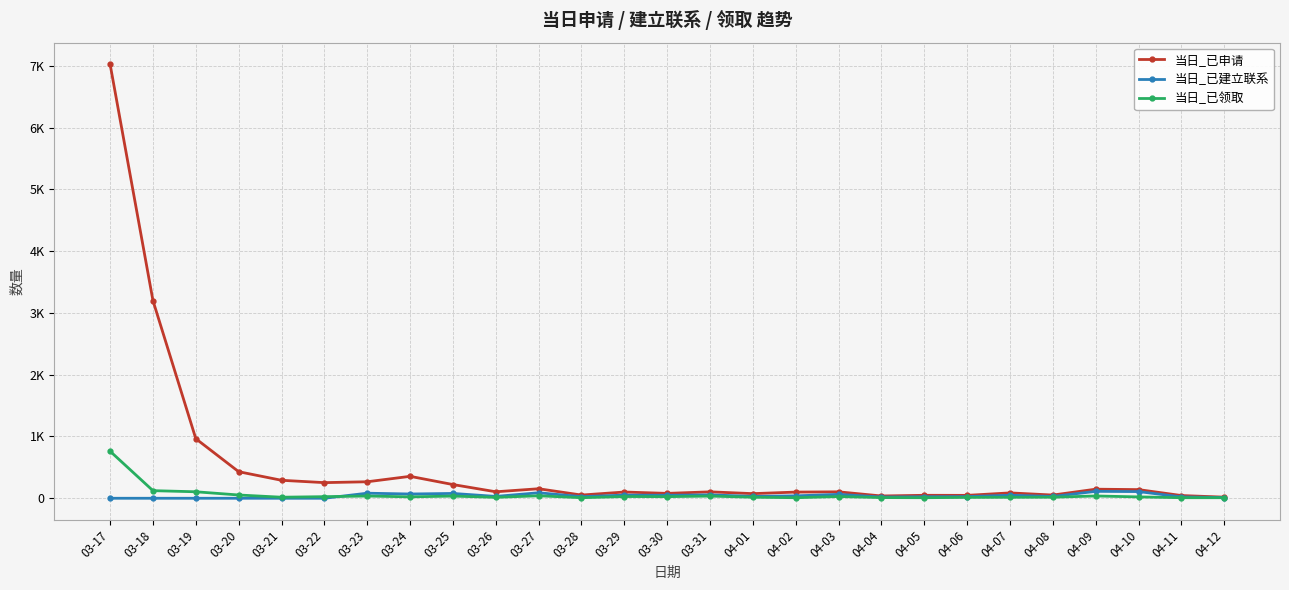

Which series has the largest total across all categories?

当日_已申请